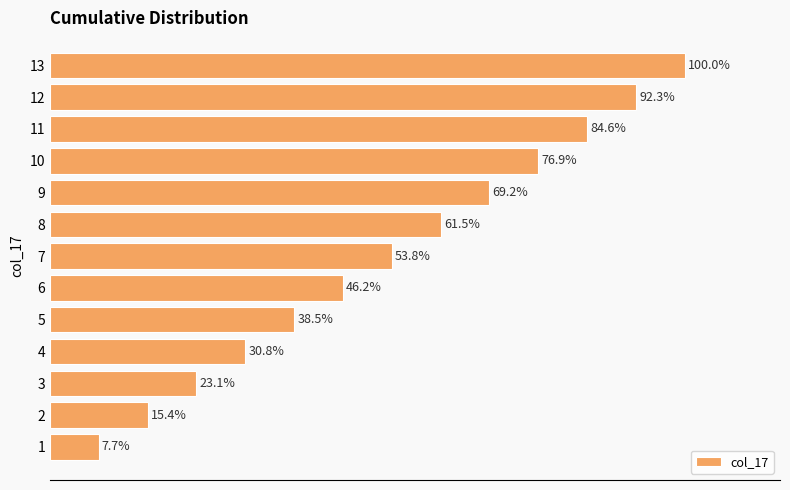

Are the bars grouped side by side (vs. stacked)?

No